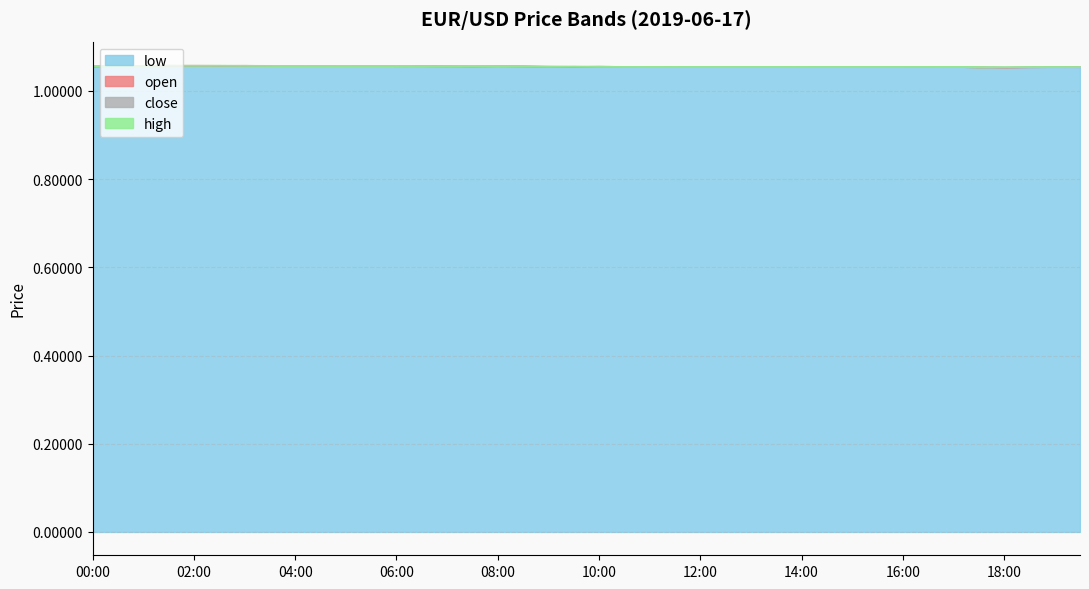

How many data points does each series have?

40